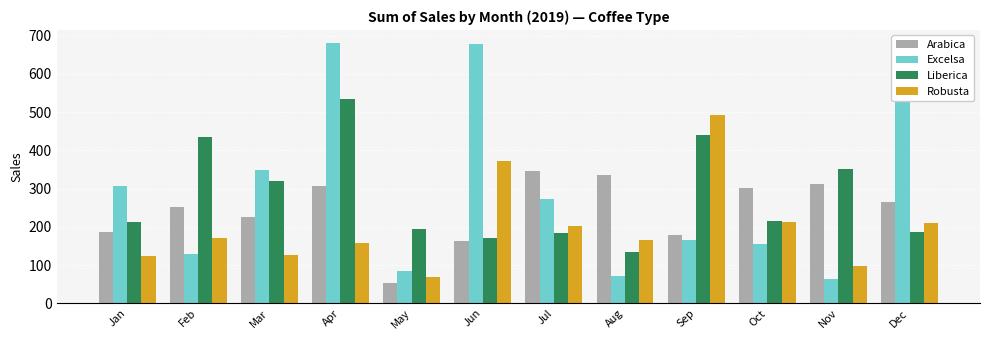

What is the total value across all series at Aug?

706.3